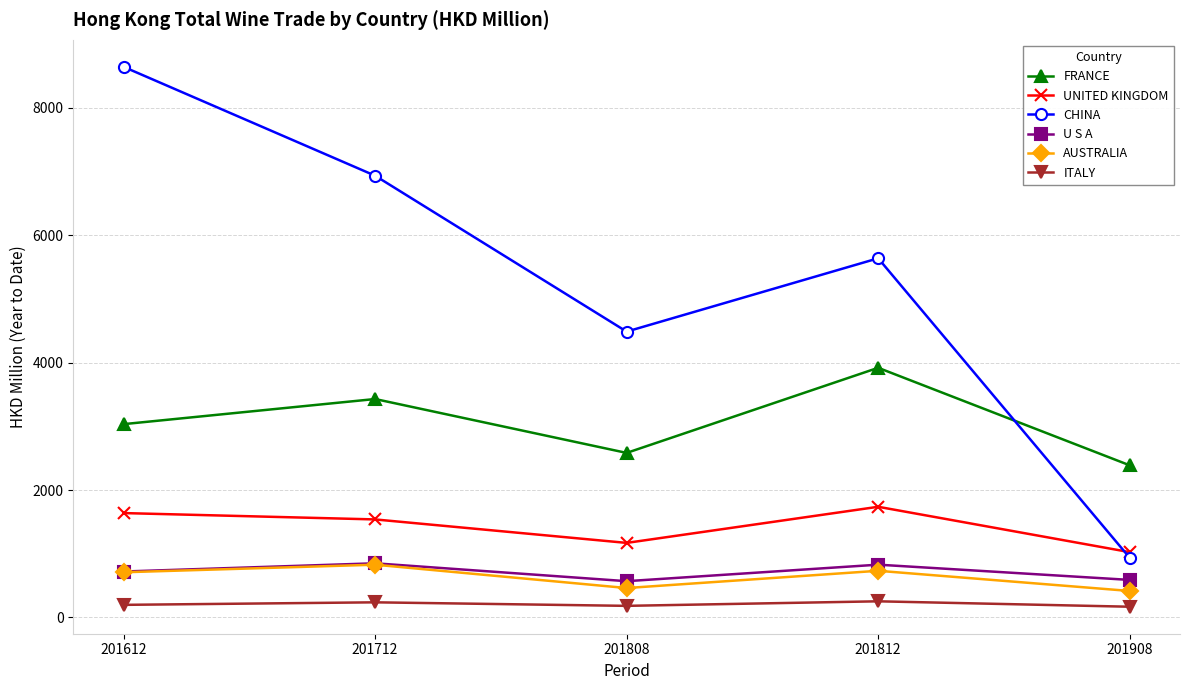

How many lines are shown in the chart?

6